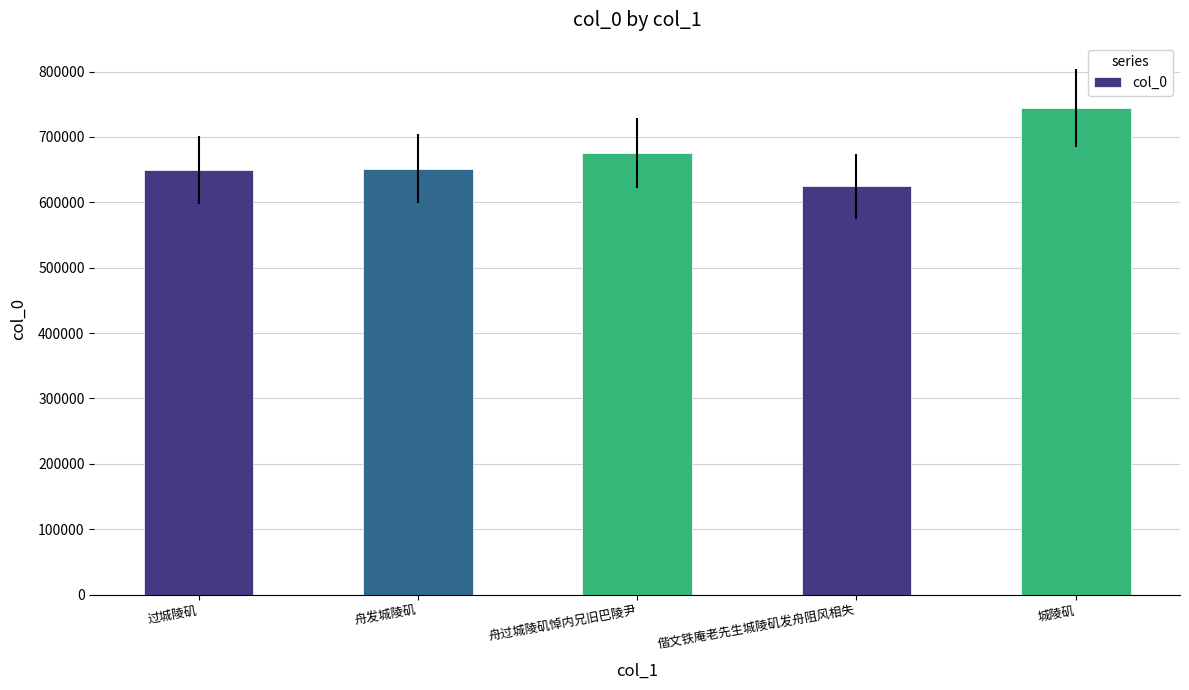

What is the value of the 4th bar from the left?

624375